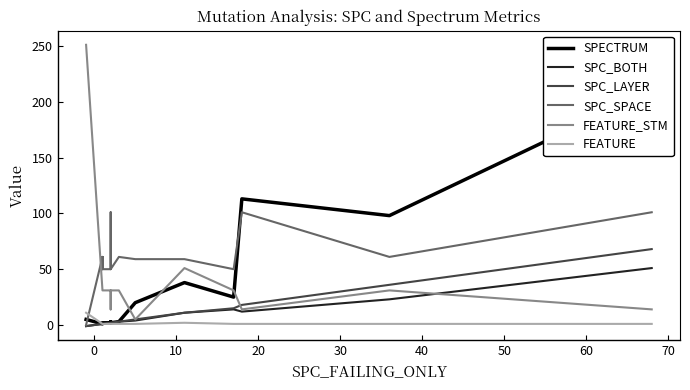

Which series has the largest total across all categories?

SPC_SPACE